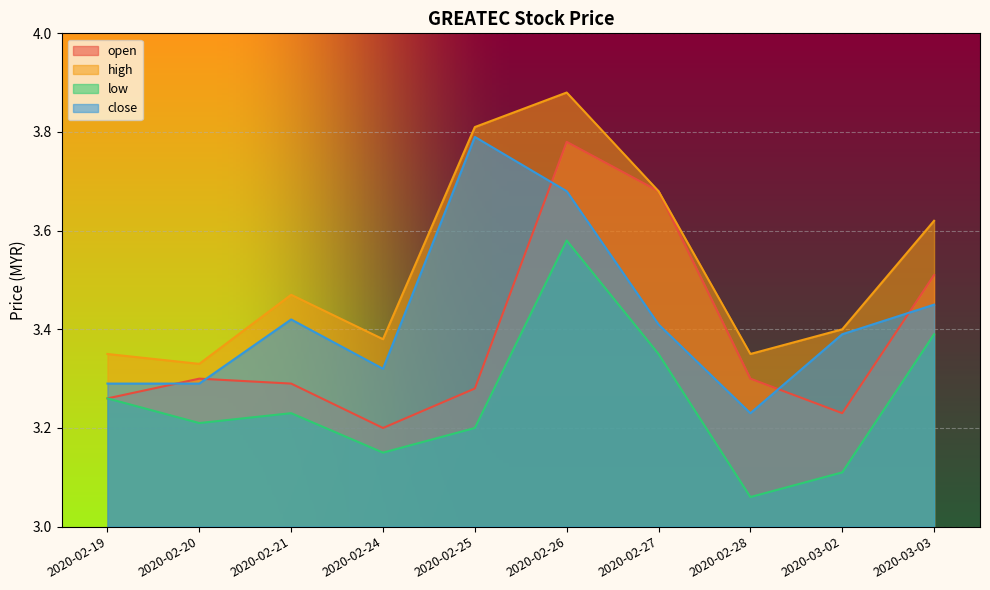

The value of high at 2020-02-27 is 3.7. True or false?

True